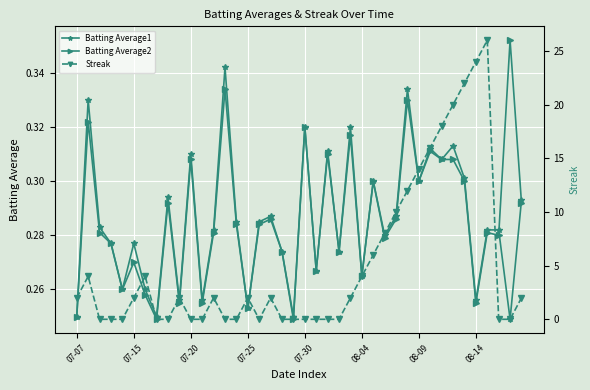

In Batting Average1, how many points are lower than both neighbors (excluding endpoints)?

14